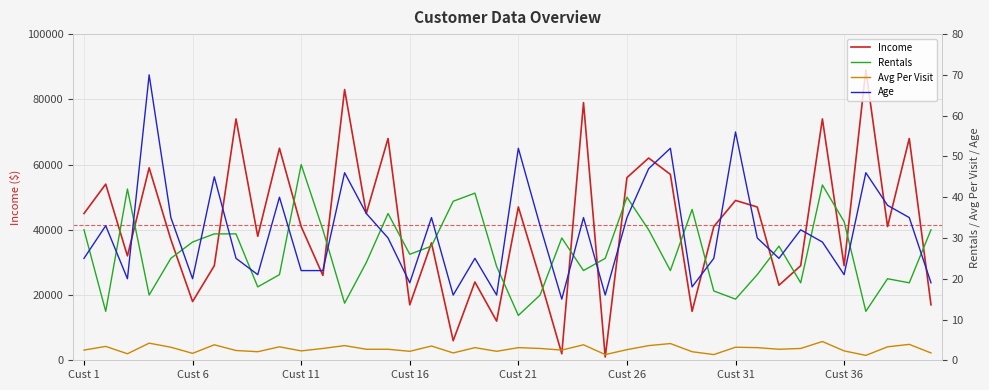

Which series changed the most between 8 and 15?

Income